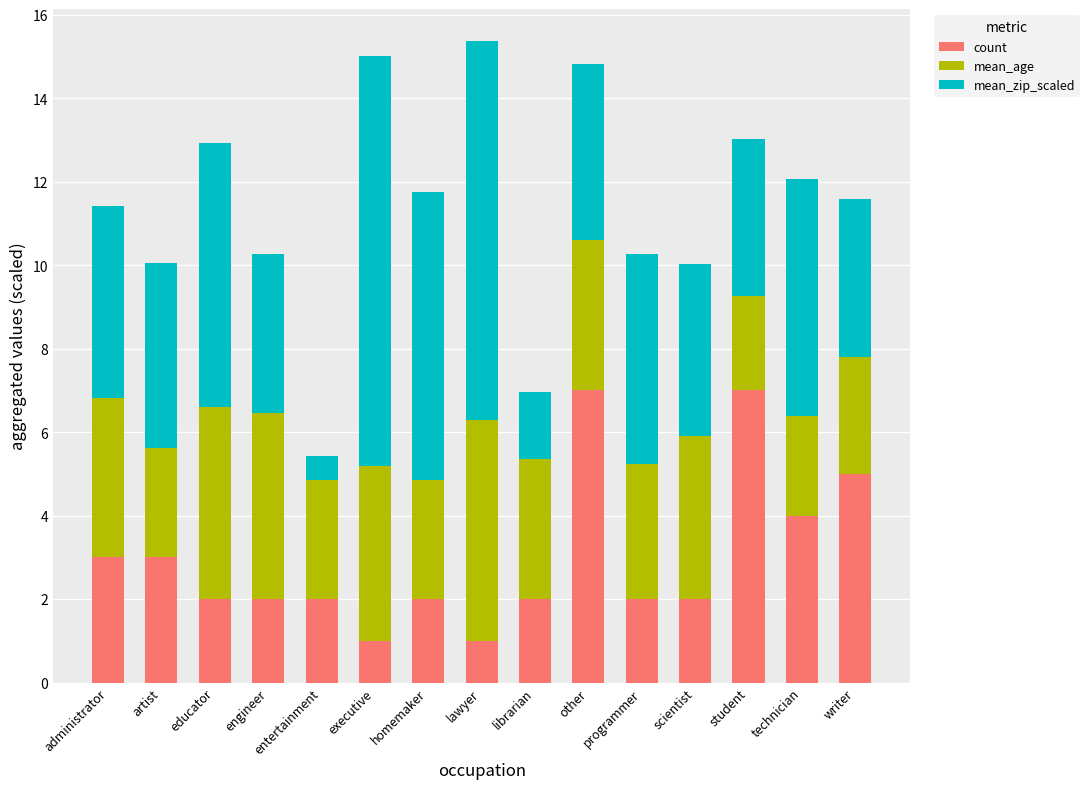

The value of count at executive is 1.0. True or false?

True